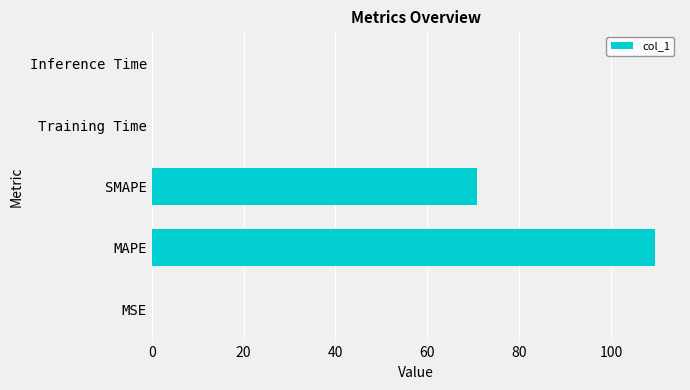

Is it true that the value at SMAPE is 70.8?

True